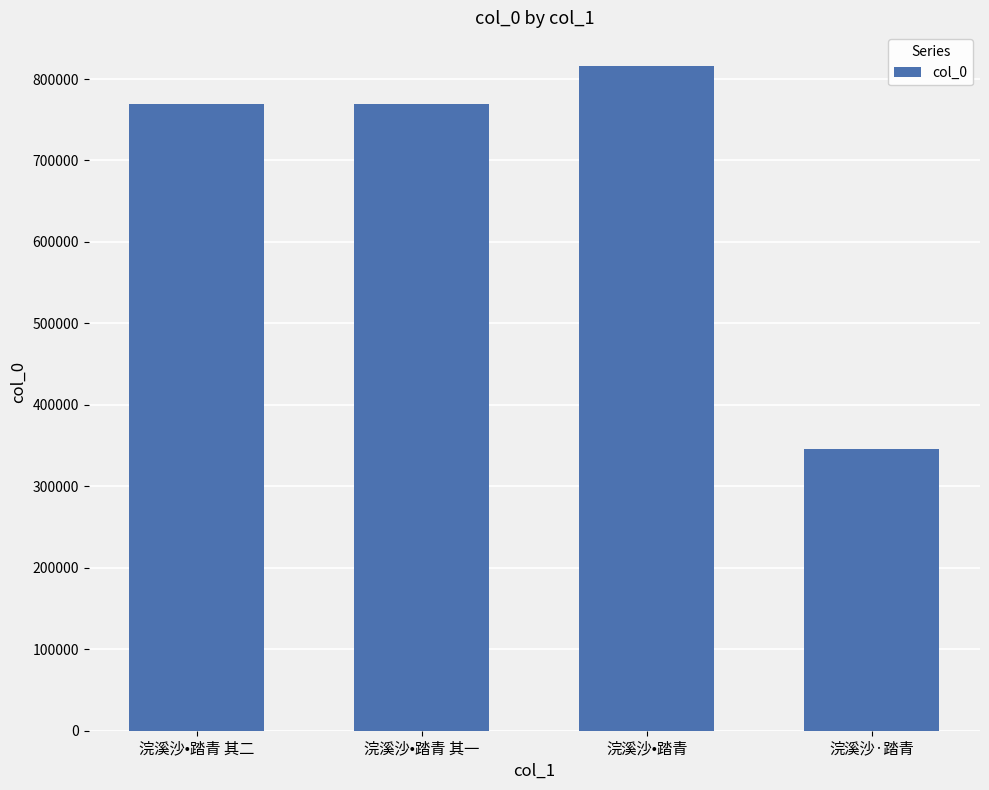

How many bars are there in total?

4